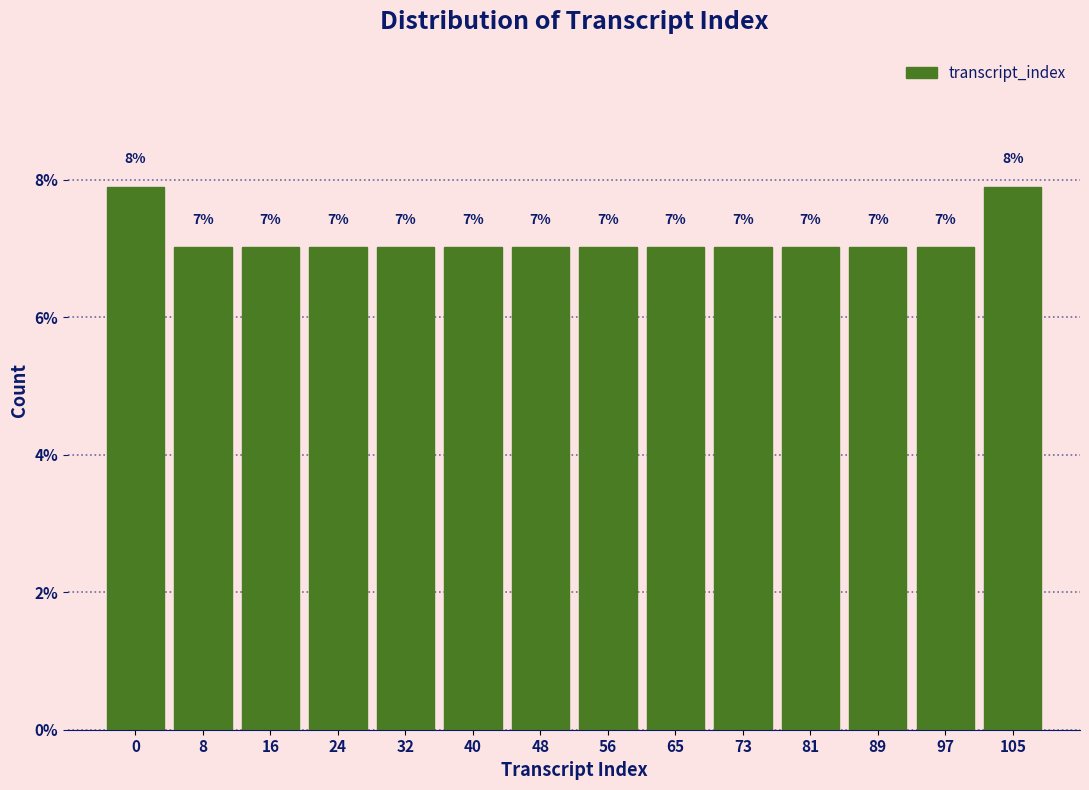

What is the minimum value shown in the chart?

7.0